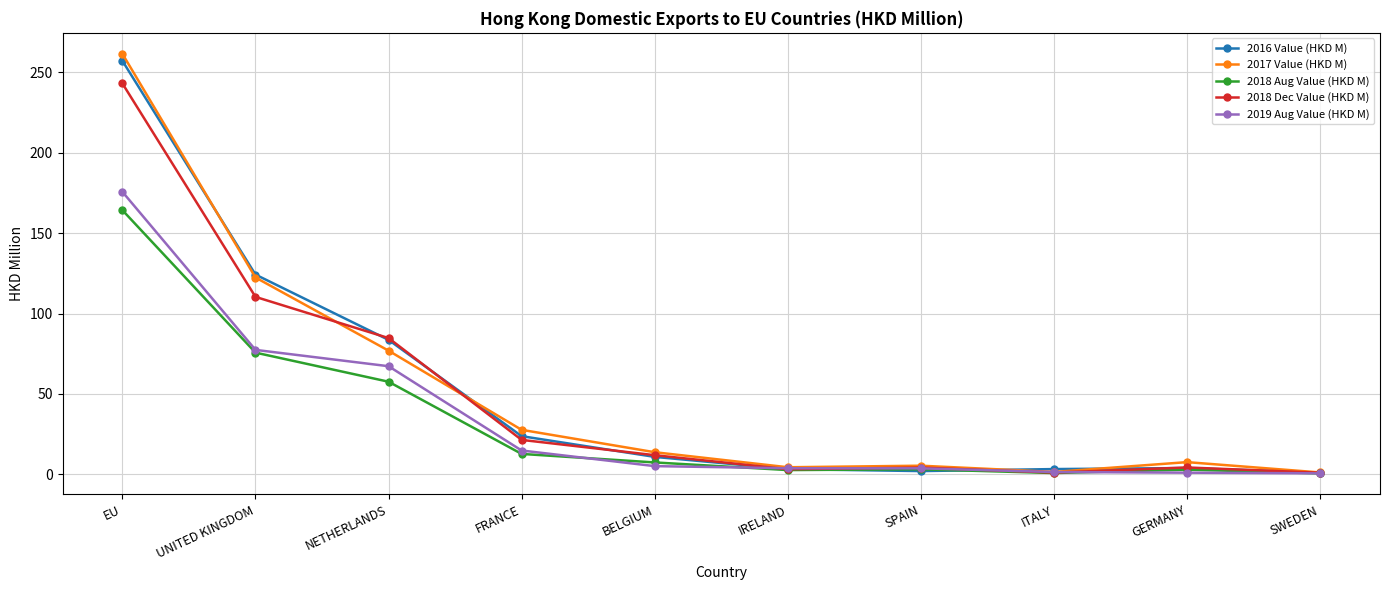

Which series has the widest spread of values?

2017 Value (HKD M)